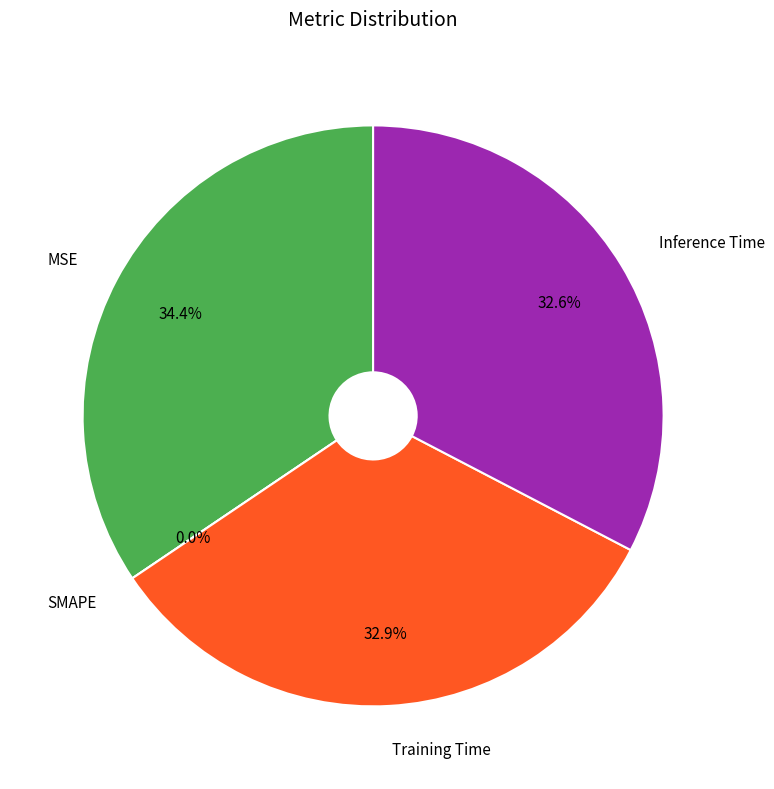

What percentage is NOT represented by SMAPE?

100.0%